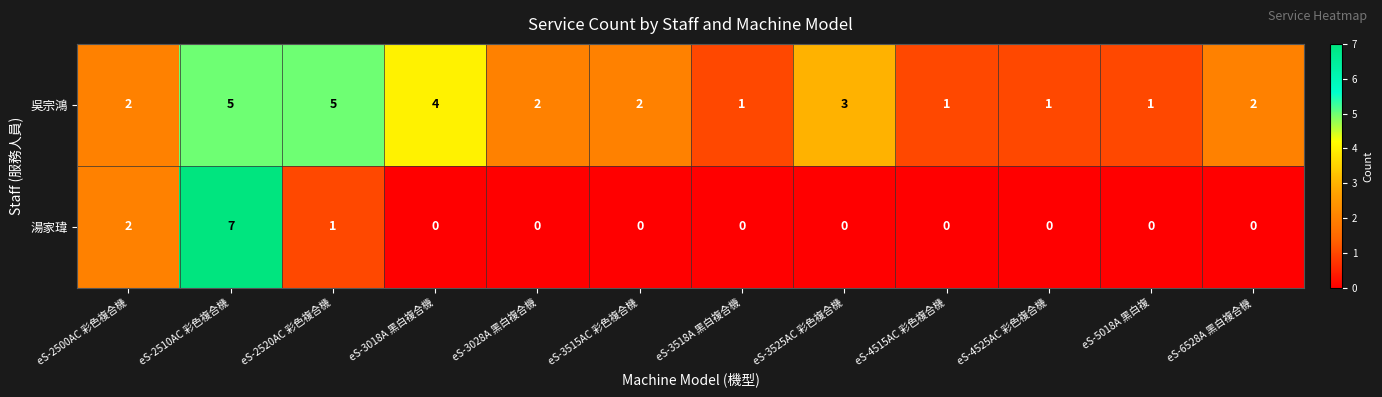

What is the maximum value shown in the chart?

7